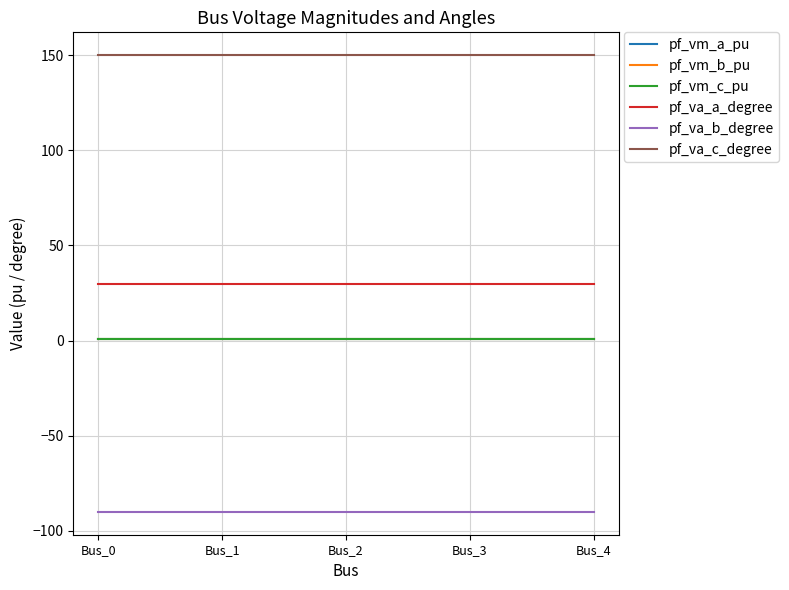

Is this an area chart (filled region under the line)?

No